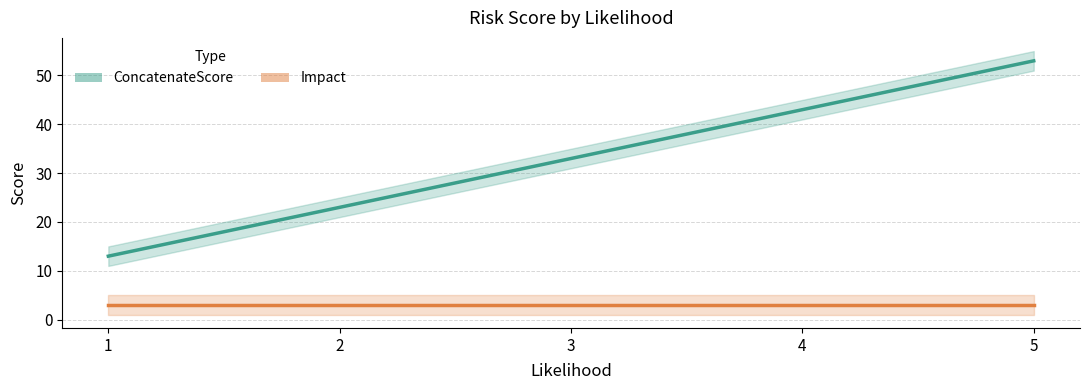

Between 2 and 5, which series saw the biggest shift?

ConcatenateScore